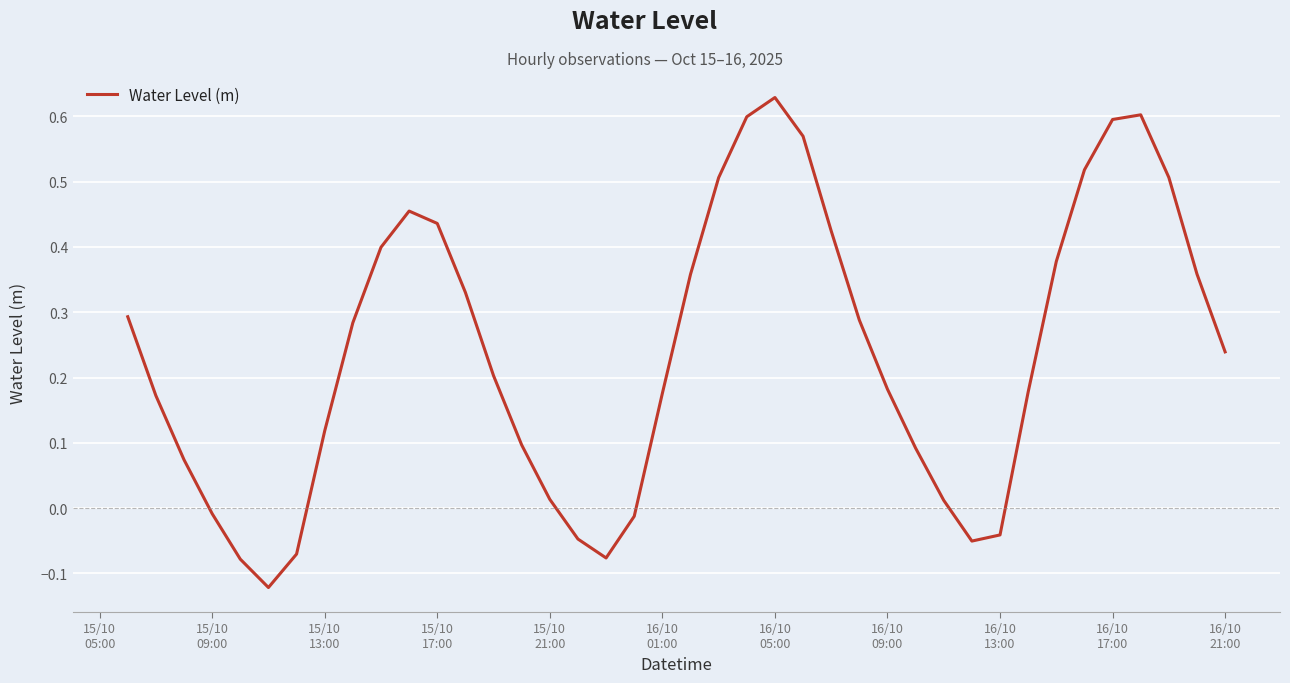

Count the number of categories in the chart.

40